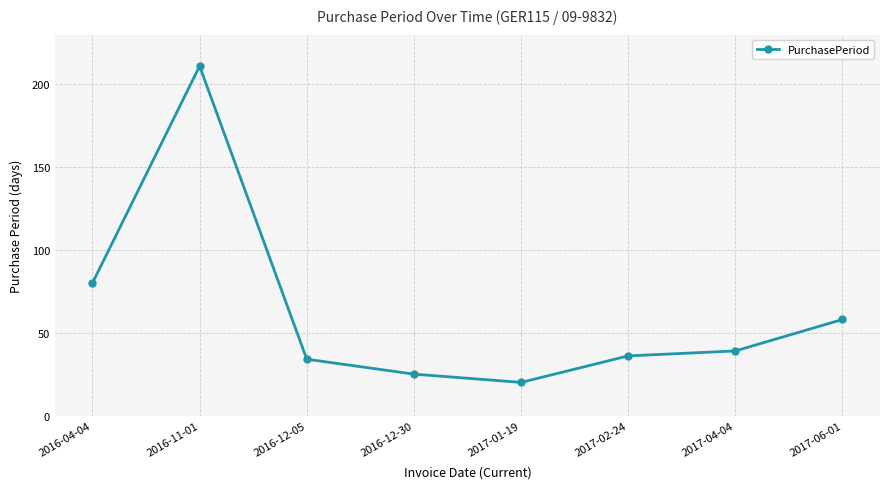

True or false: the data shows 20 at 2017-01-19.

True